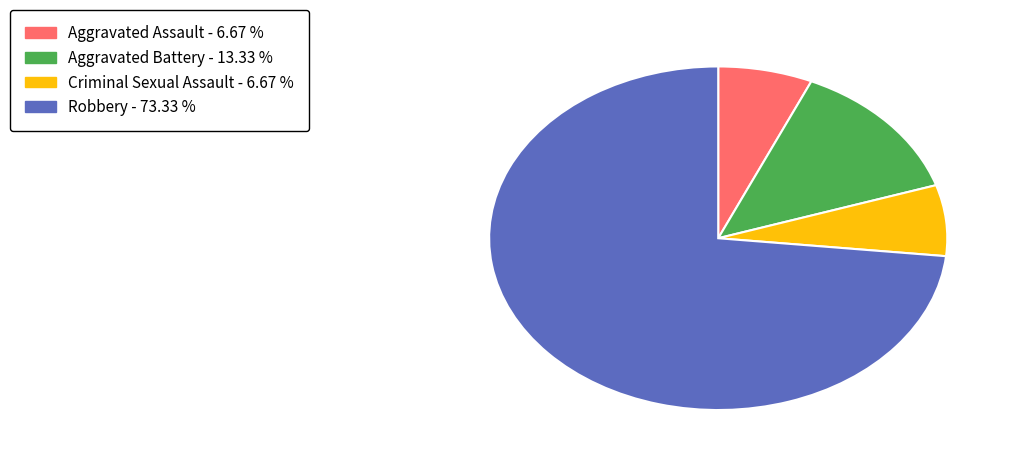

Do Aggravated Battery - 13.33 % and Robbery - 73.33 % together represent more than half of the pie?

Yes